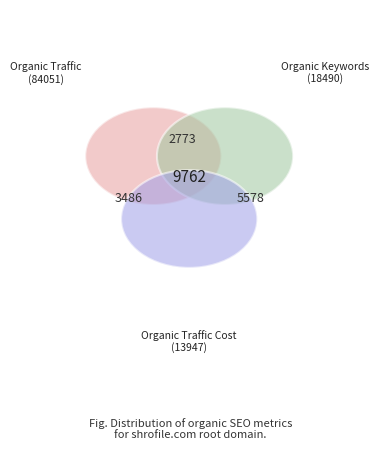

What percentage is the Organic Traffic slice, to the nearest percent?

72%